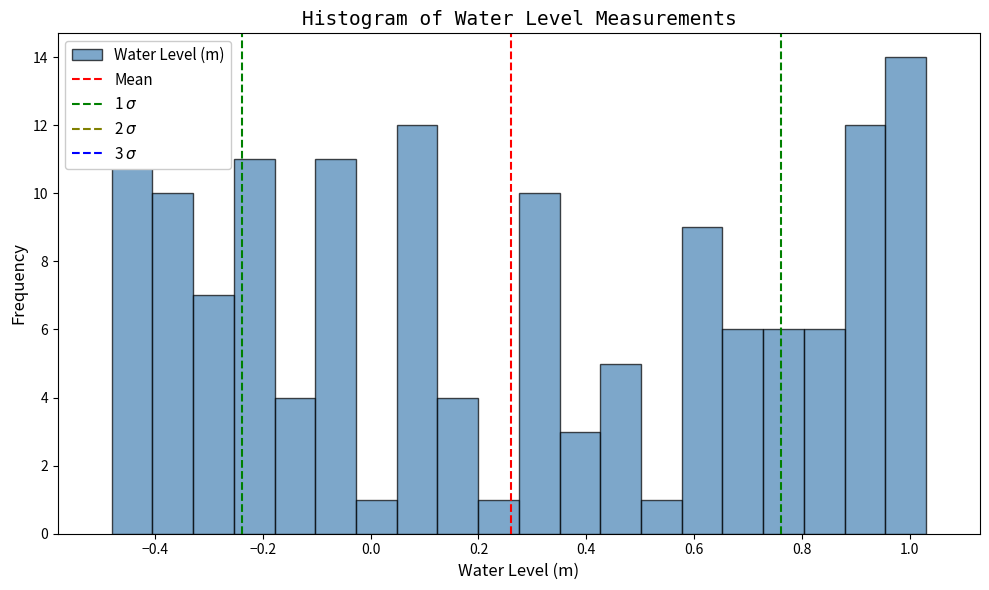

Read against the x-axis, roughly where is the centre of the tallest bar?

1.00